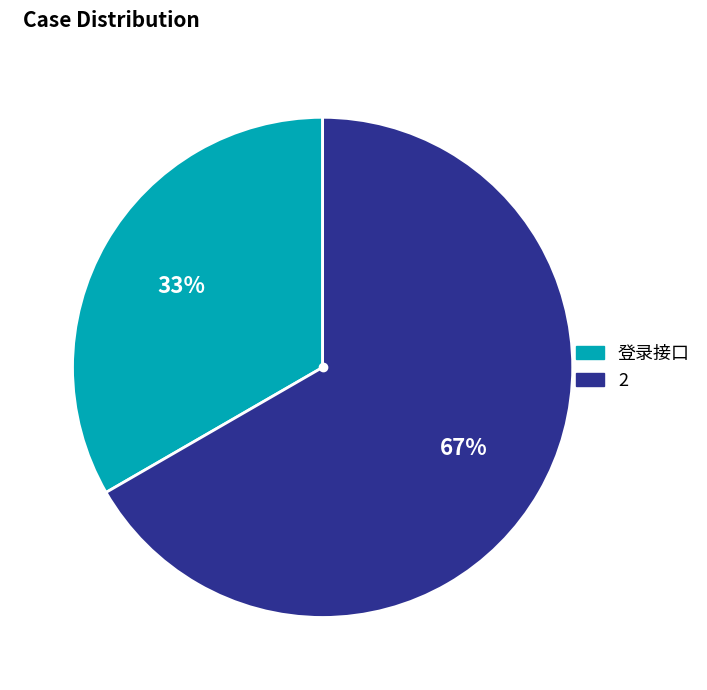

To the nearest percent, what percentage of the pie is 2?

67%